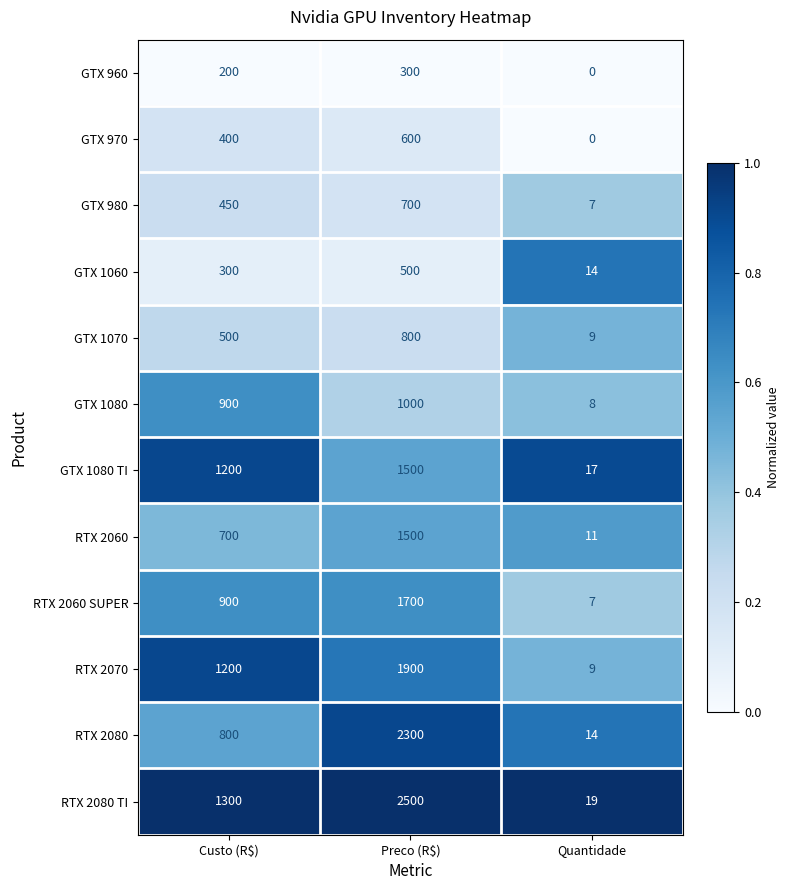

At which label is GTX 980 closest to 353?

Custo (R$)